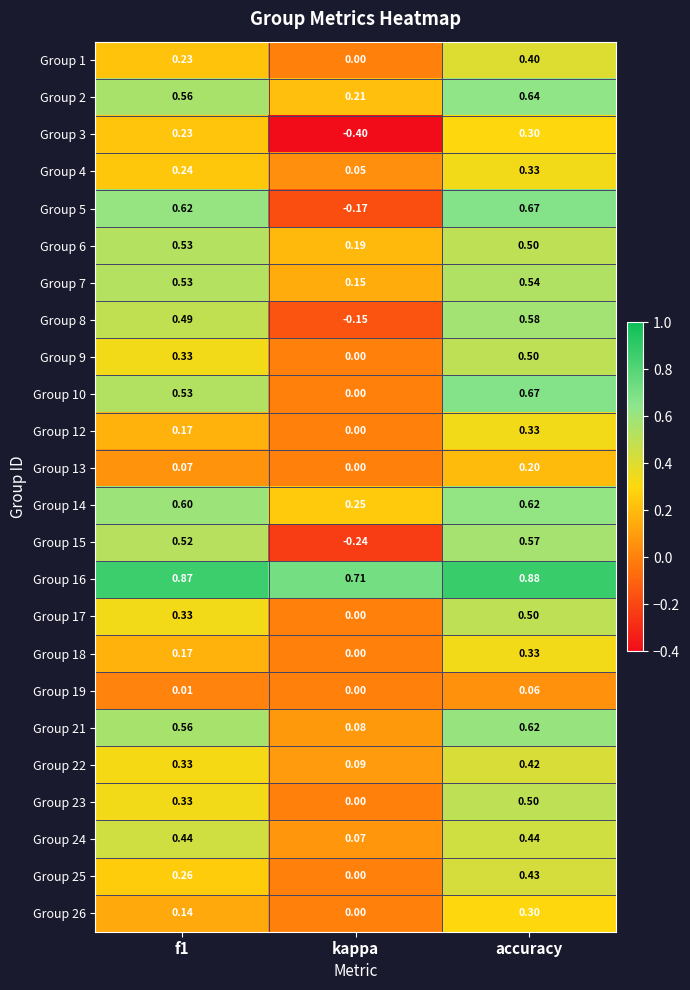

Which category has the highest value across all series?

accuracy